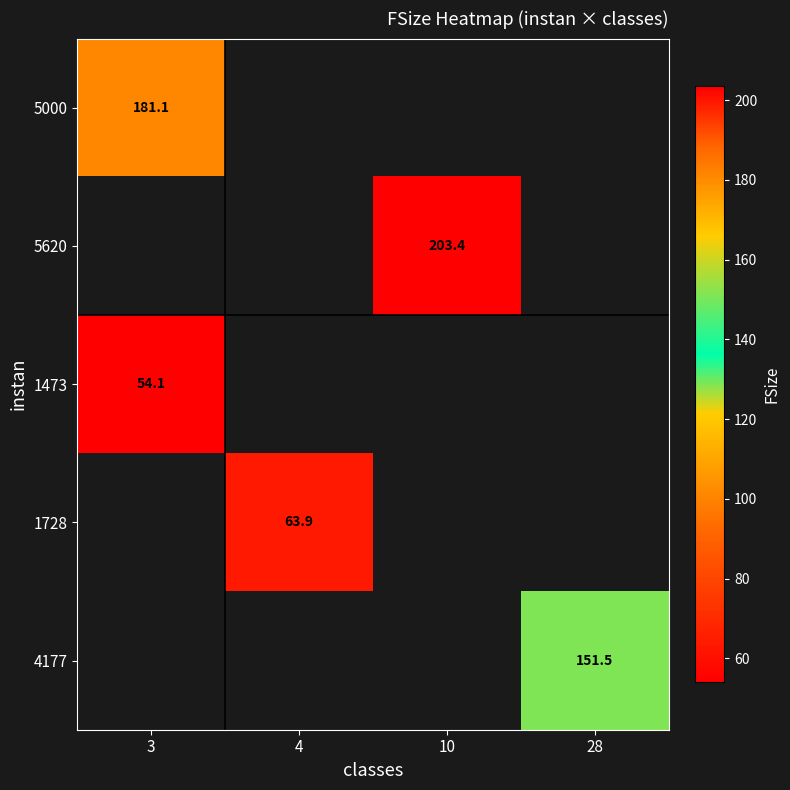

How many positive values does the 1473 series have?

1